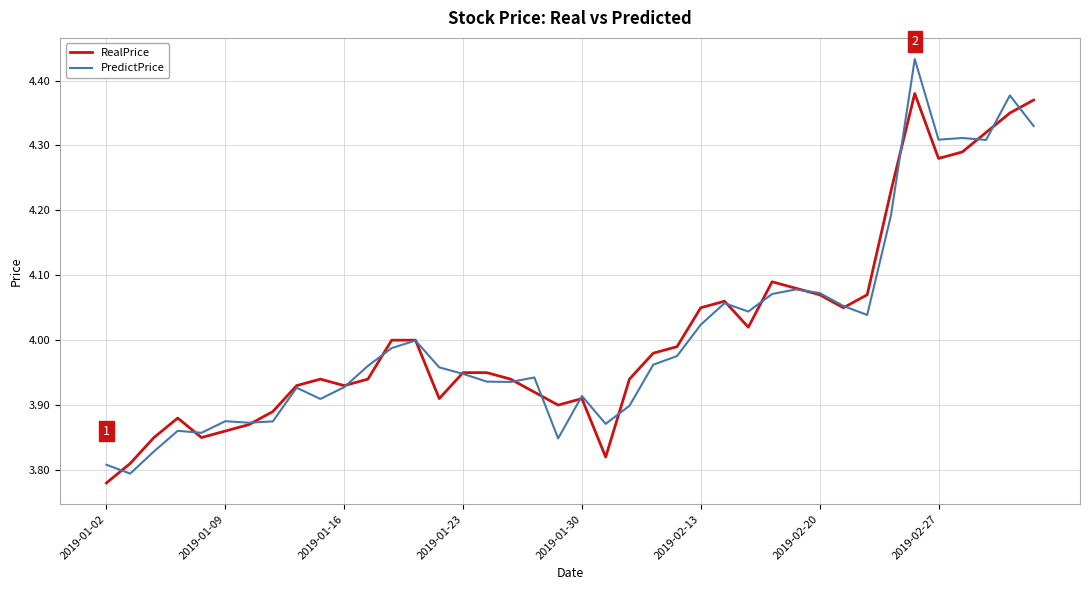

Which series has the largest range (max minus min)?

PredictPrice